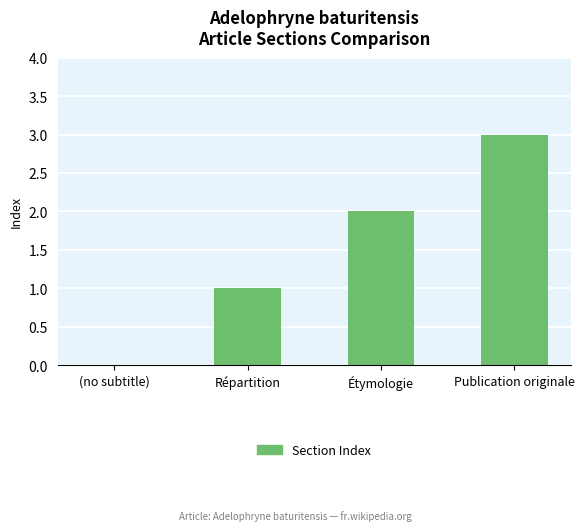

Which label corresponds to the largest value in the chart?

Publication originale